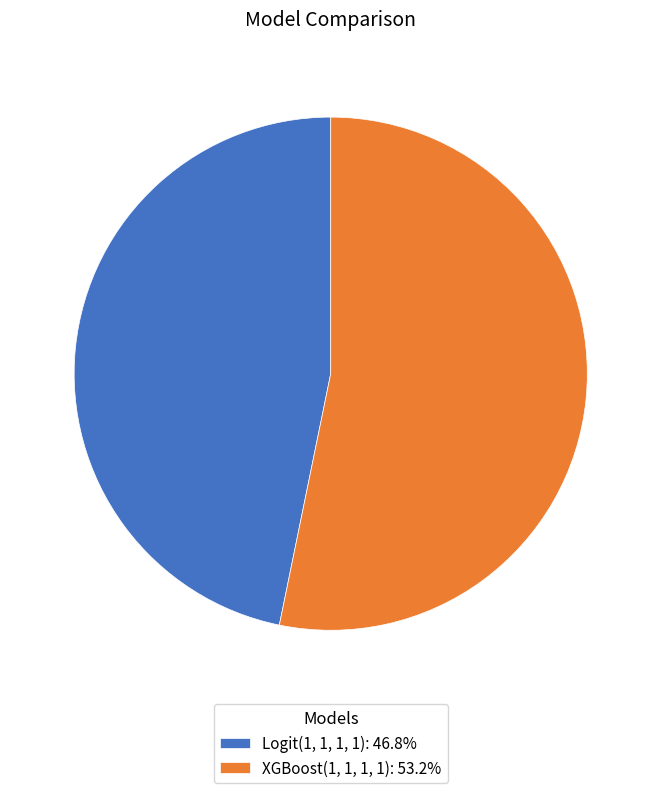

How many slices are in this pie chart?

2